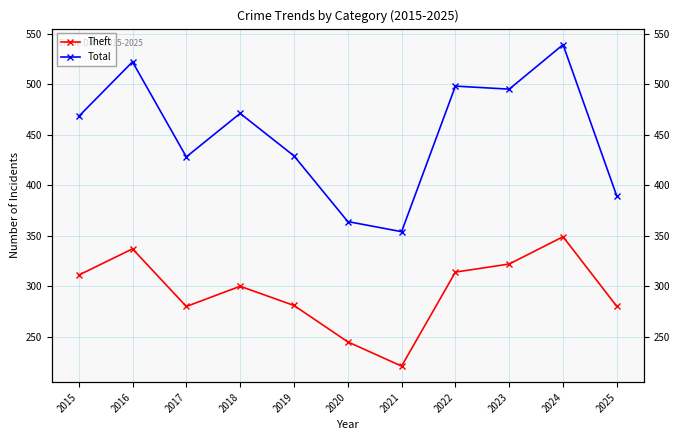

What is the spread (max minus min) of values at 2015?

157